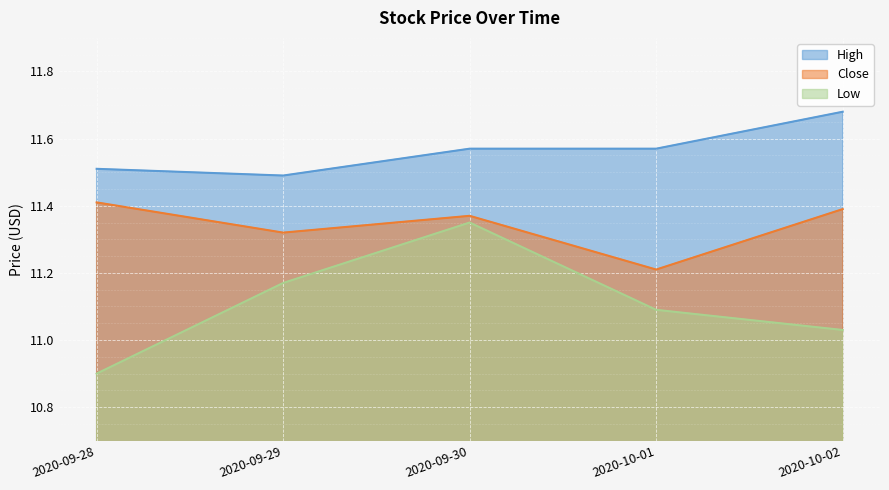

Between 2020-09-30 and 2020-09-29, which is larger?

2020-09-30